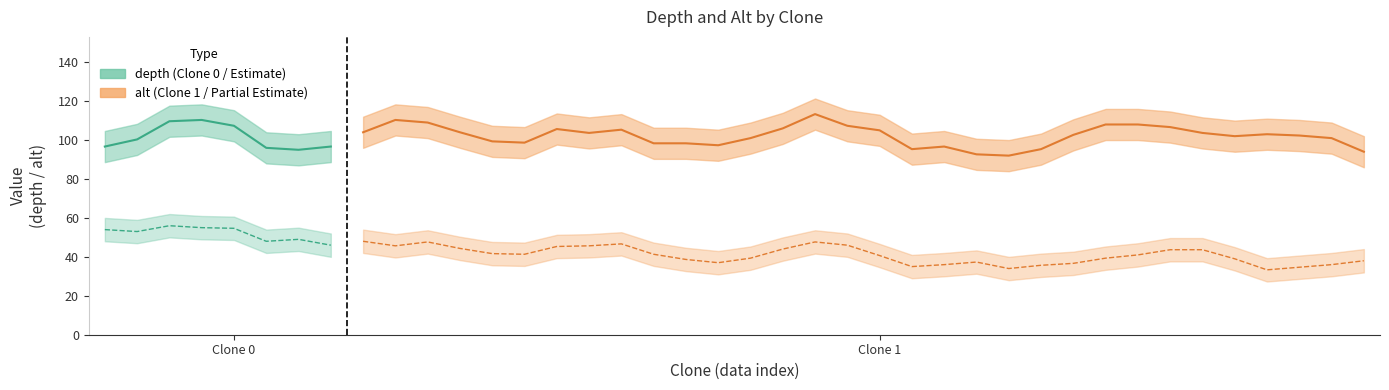

What is the total value across all series at 1?

141